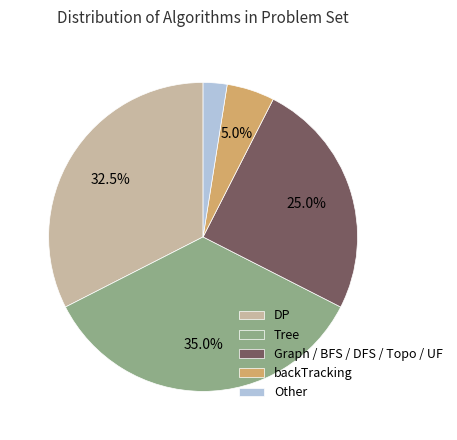

Combined, do Graph / BFS / DFS / Topo / UF and Other account for over 50%?

No